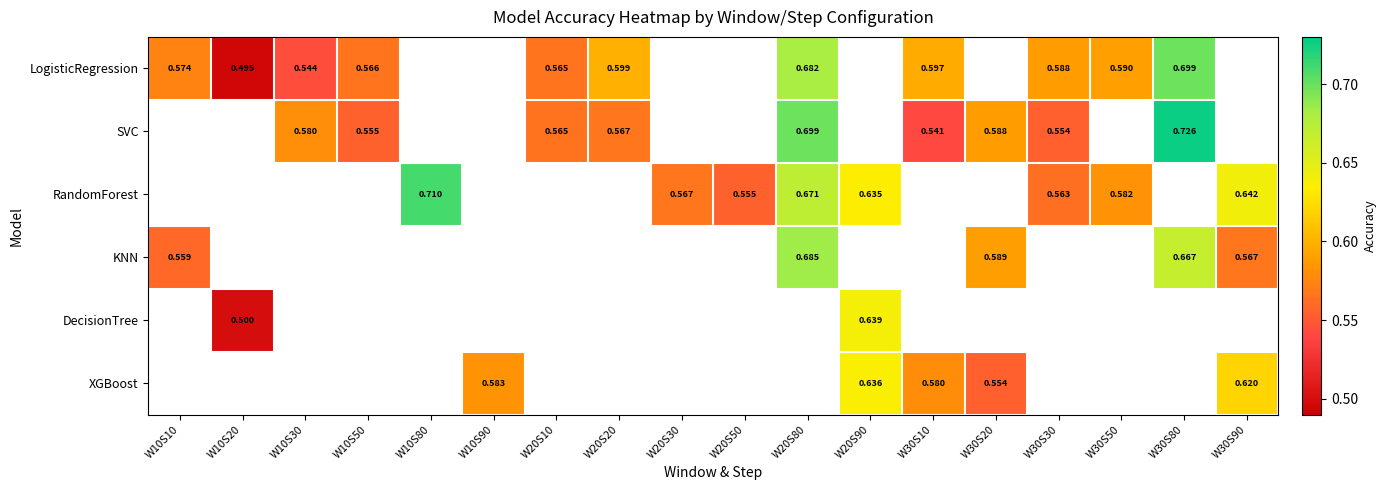

Which series has the largest range (max minus min)?

LogisticRegression